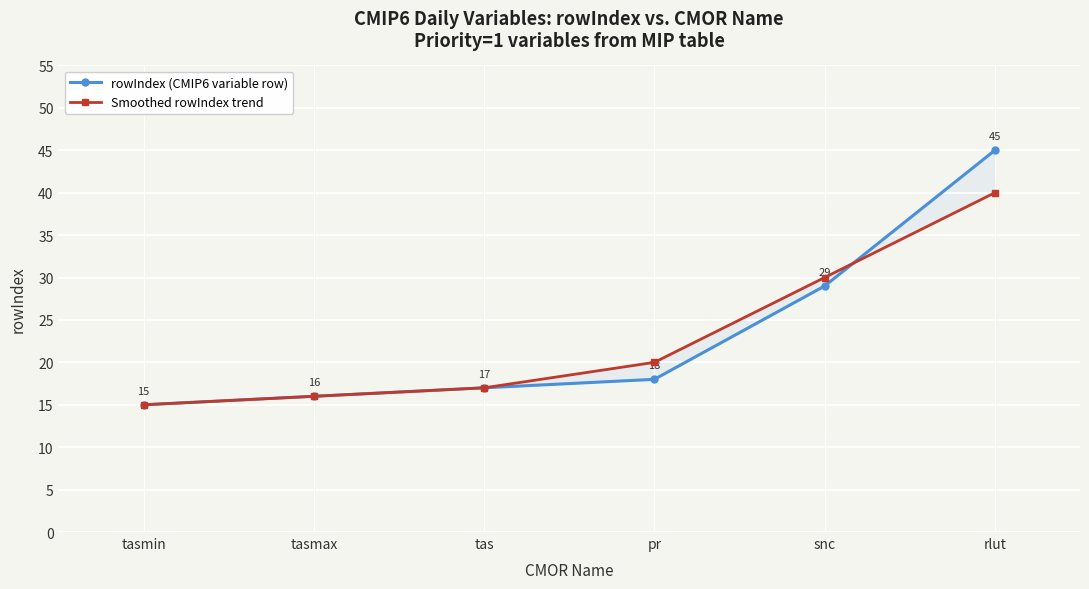

What is the sum of all Smoothed rowIndex trend values?

138